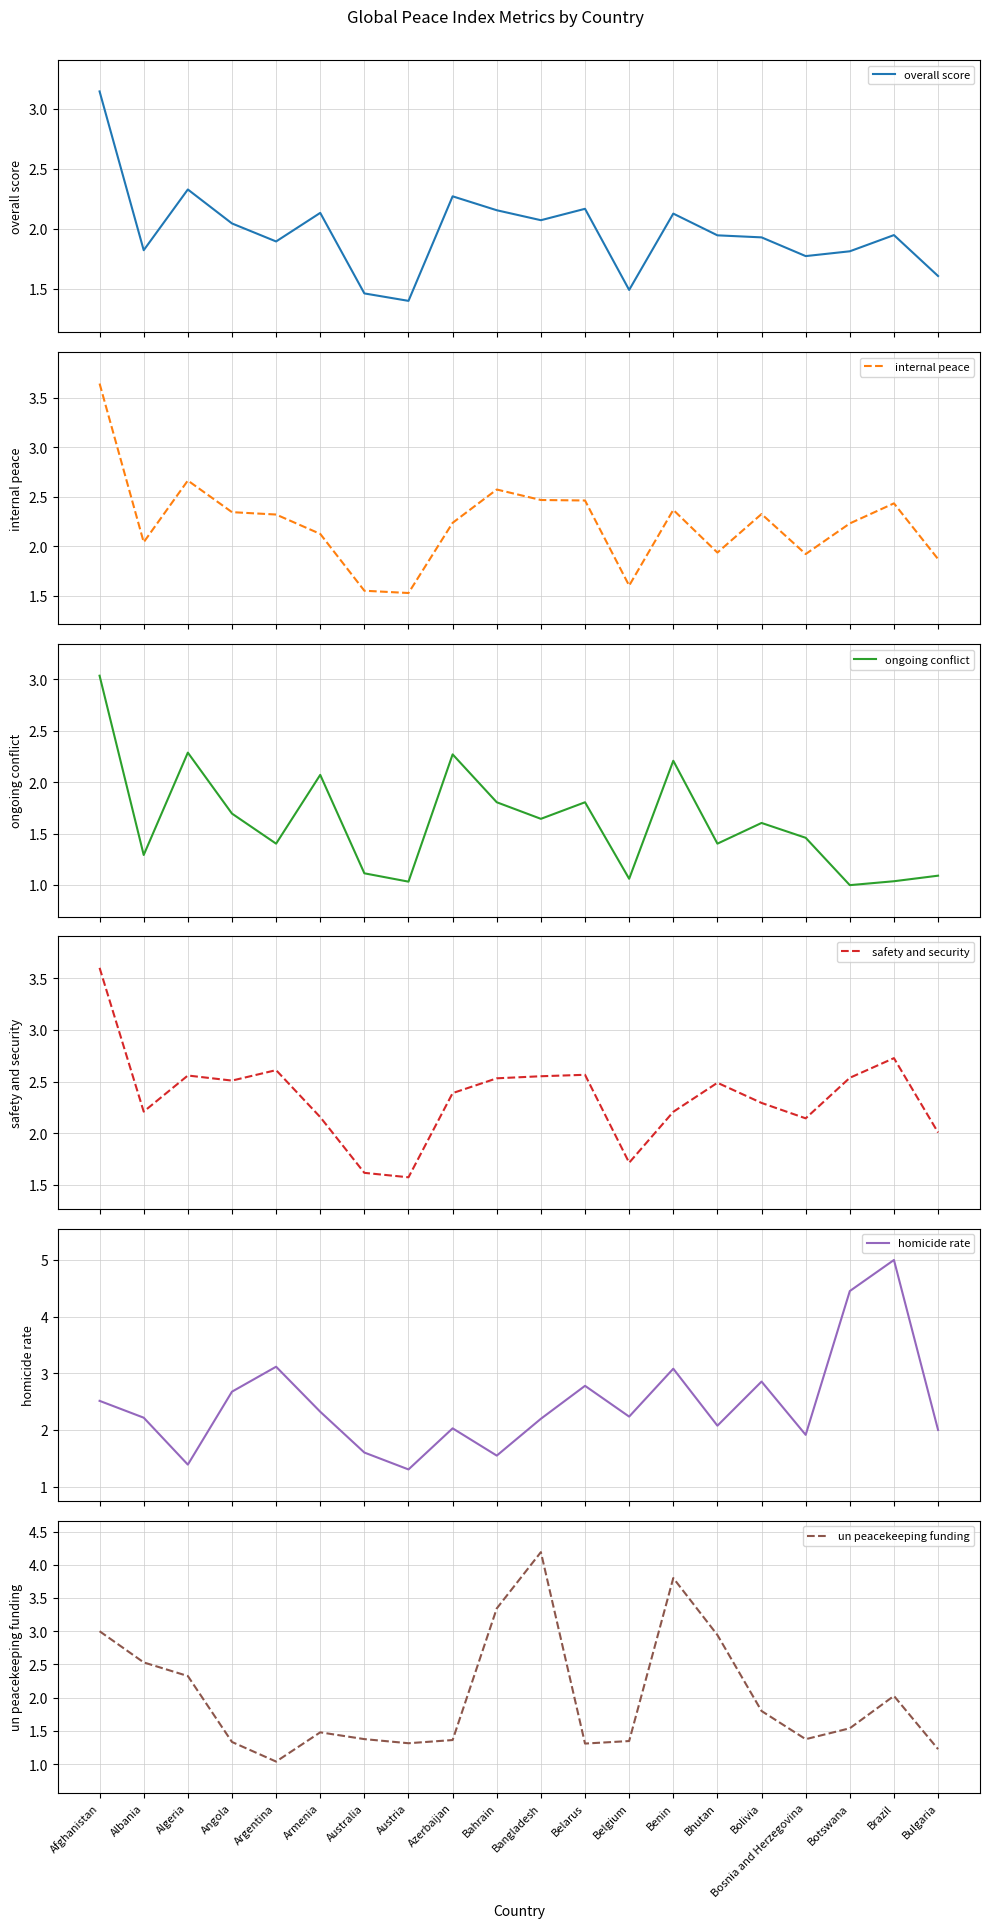

List the labels in order of un peacekeeping funding value, smallest first.

Argentina, Bulgaria, Belarus, Austria, Angola, Belgium, Azerbaijan, Bosnia and Herzegovina, Australia, Armenia, Botswana, Bolivia, Brazil, Algeria, Albania, Bhutan, Afghanistan, Bahrain, Benin, Bangladesh